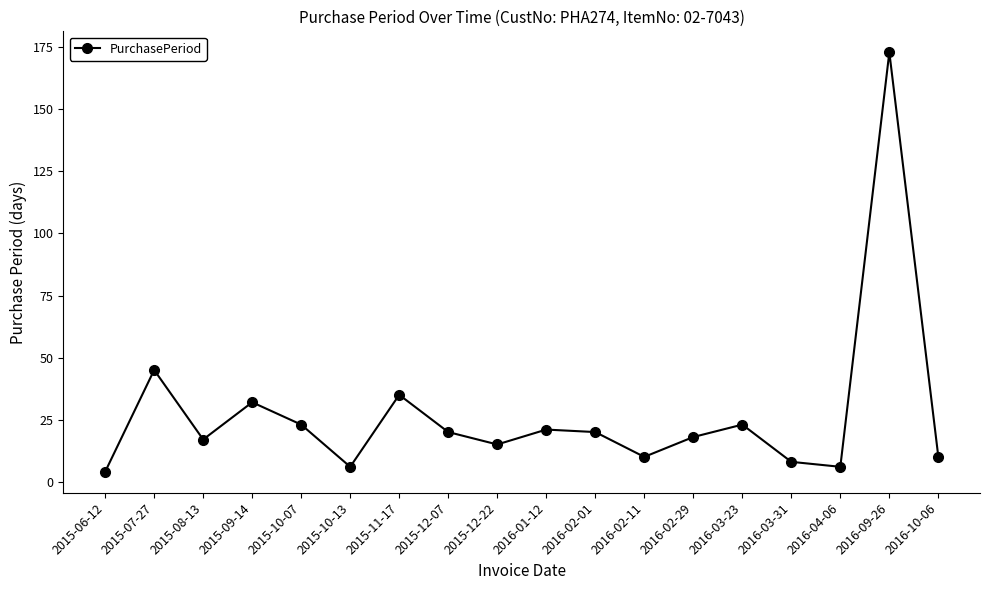

How many interior local peaks (higher than both neighbors) does the data have?

6